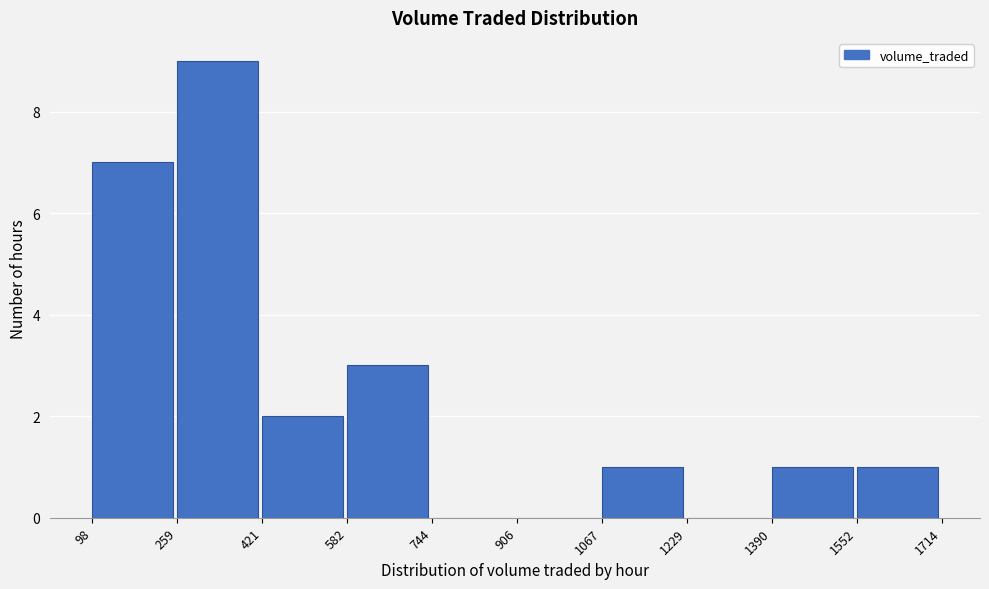

Which range on the x-axis has the tallest bar?

259 to 421